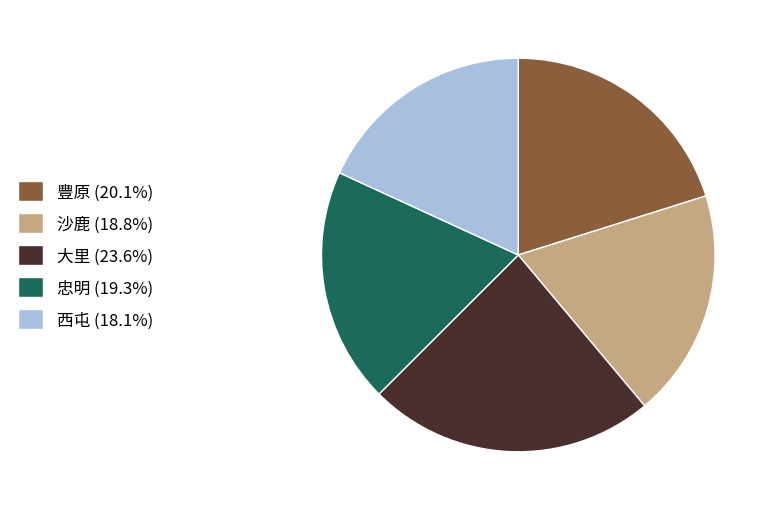

Count the number of slices in the pie.

5